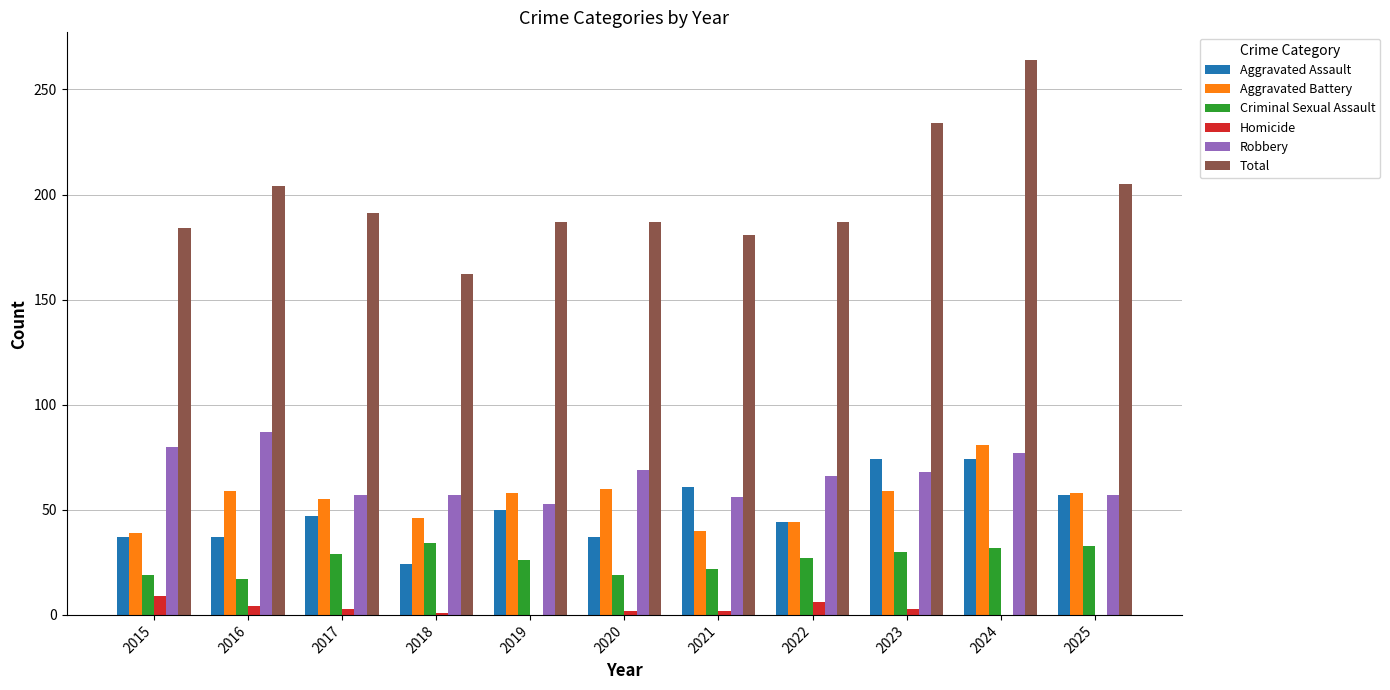

What is the sum of all Criminal Sexual Assault values?

288